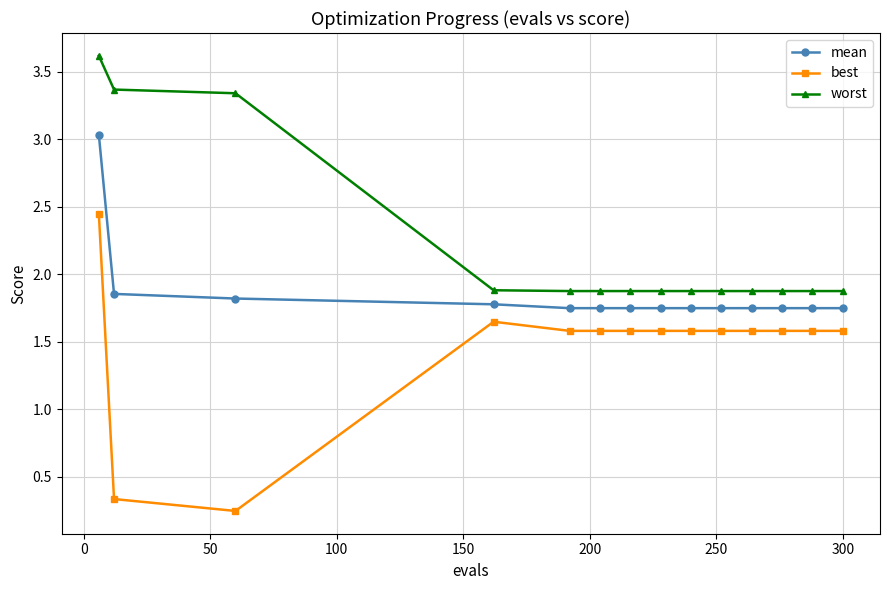

Rank the series by their maximum value, from lowest to highest.

best, mean, worst